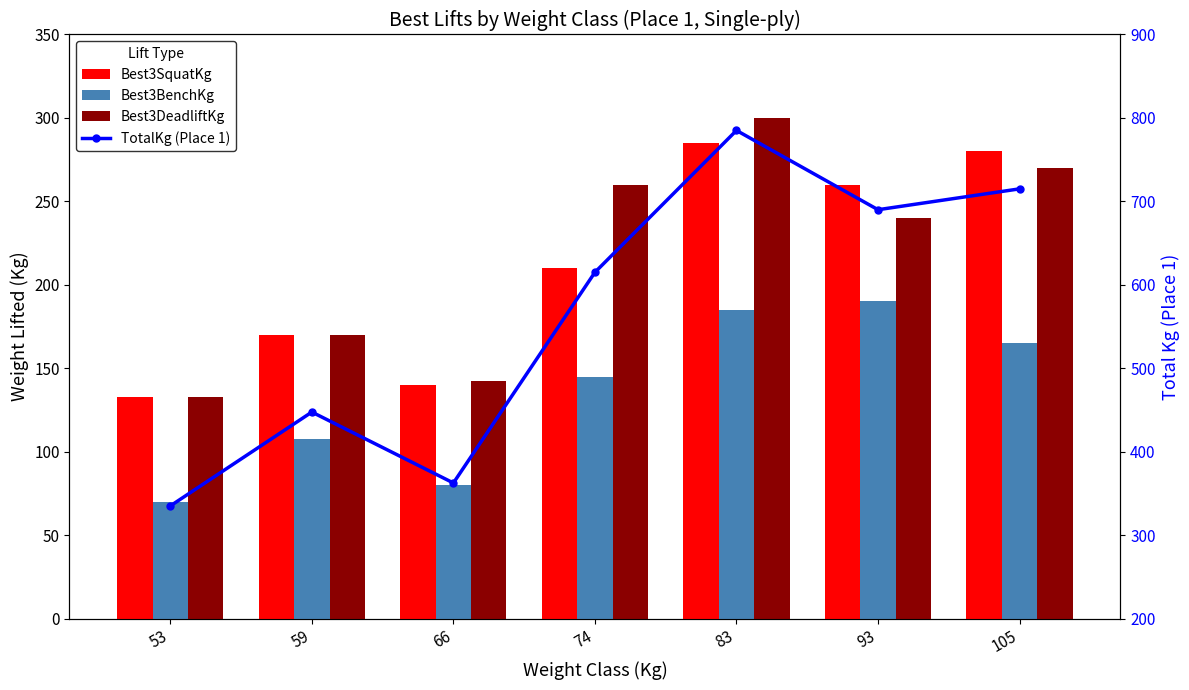

Where is TotalKg (Place 1) nearest to the value 560?

74